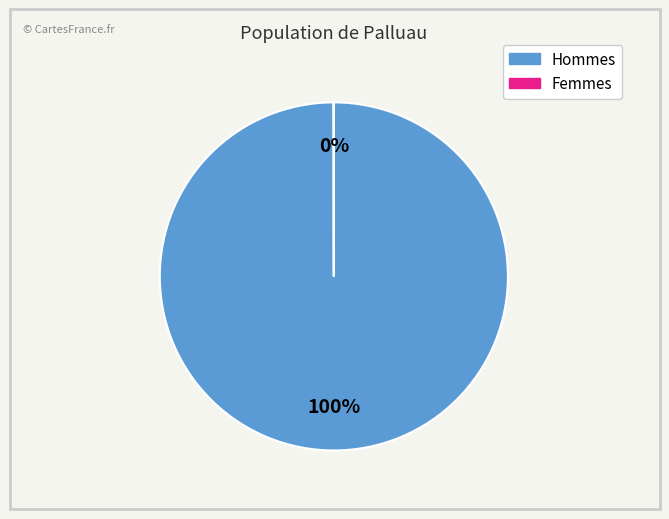

To the nearest percent, what is the average slice percentage?

50%